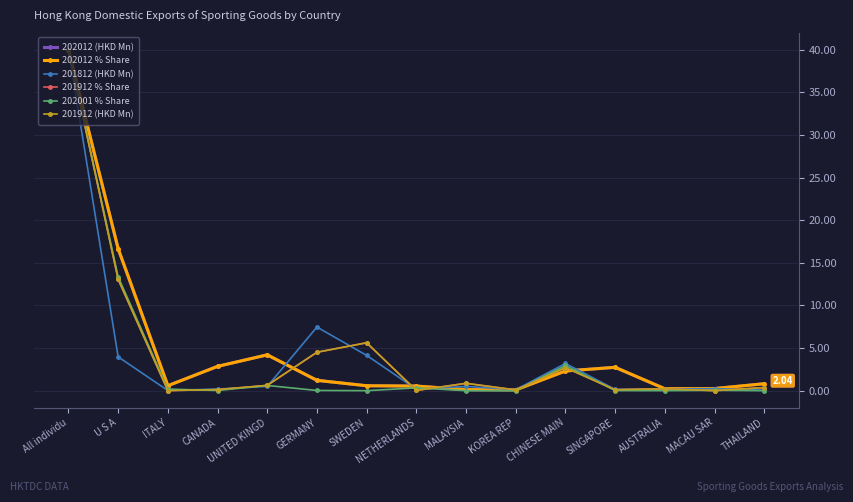

How many lines are shown in the chart?

6